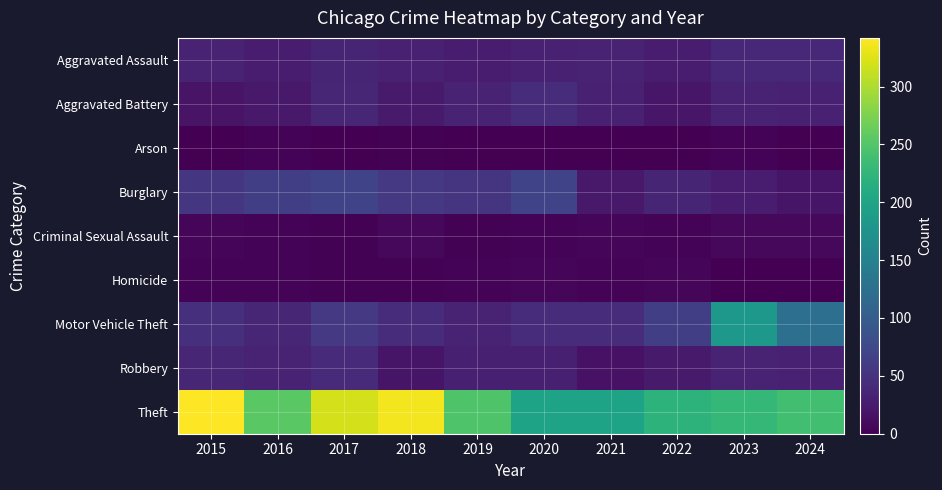

What is the total value across all series at 2024?

494